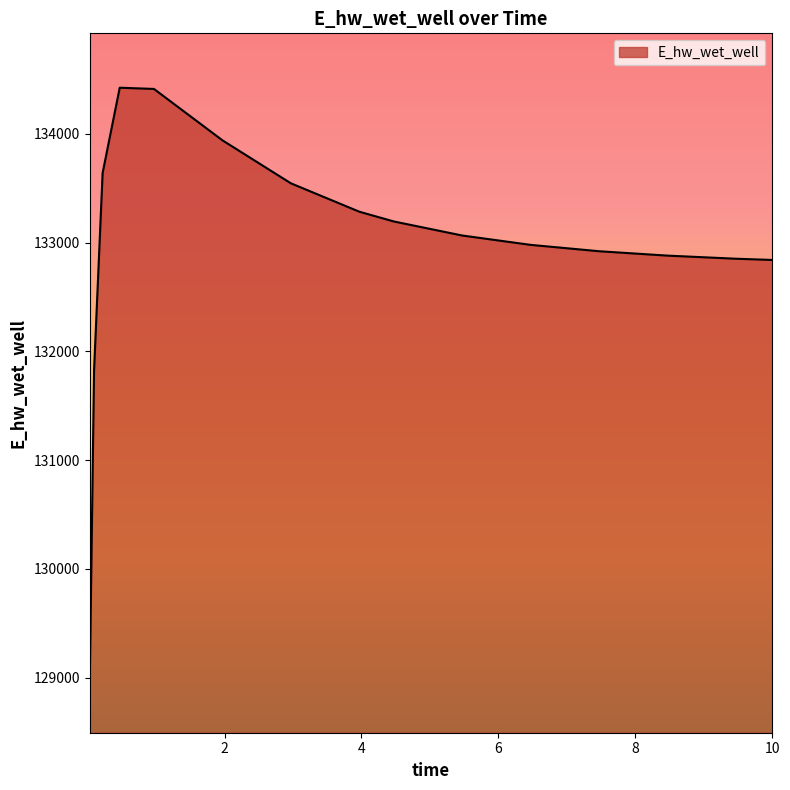

What is the smallest value displayed?

128994.6